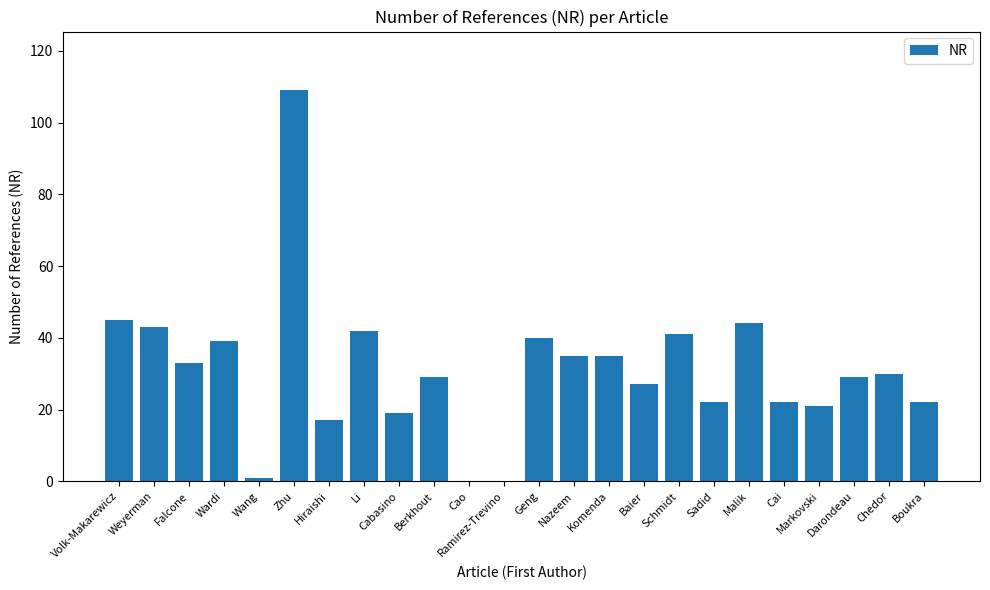

What is the sum of all values?

745